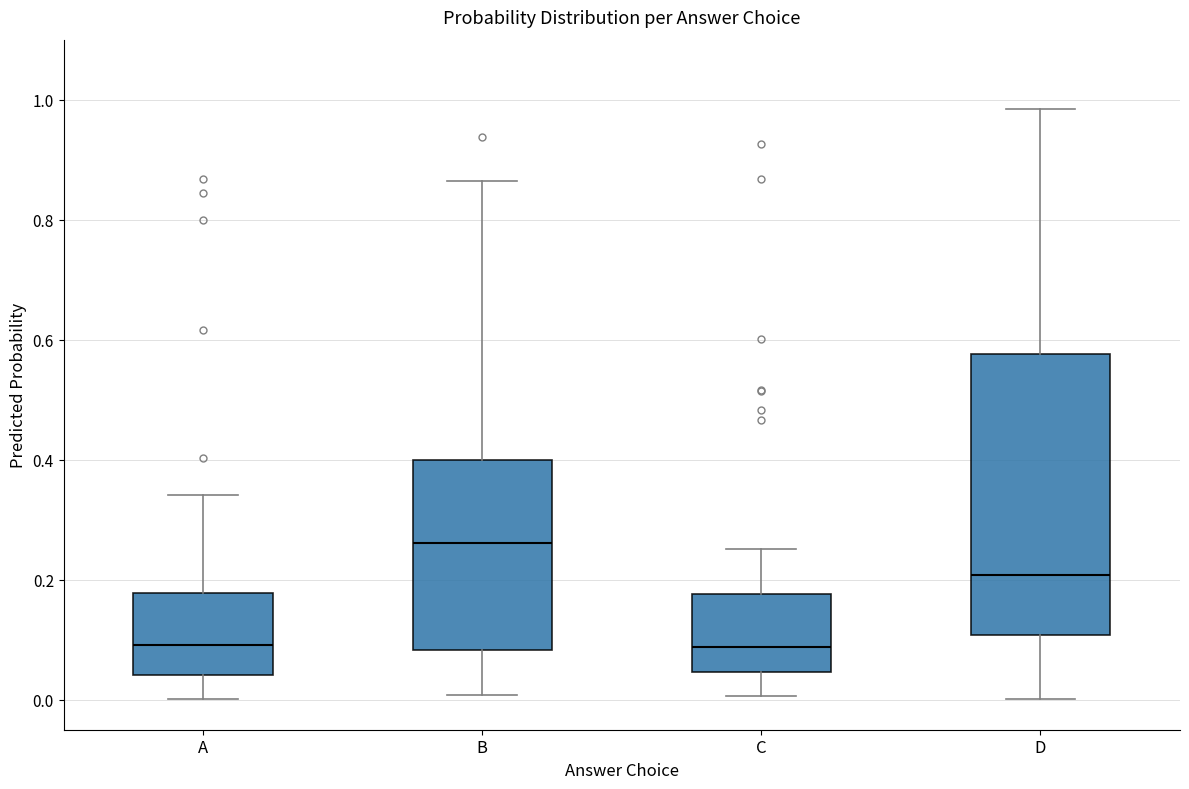

Which box's median line is the highest?

B